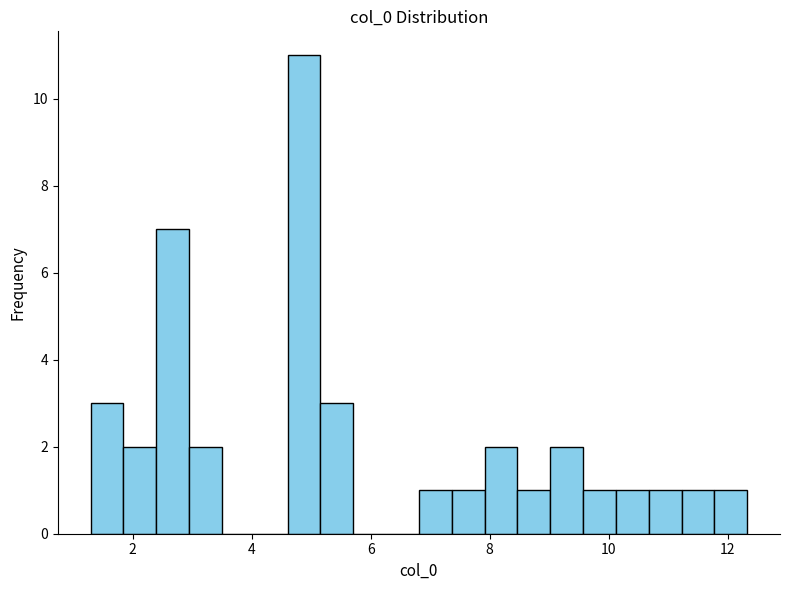

Read against the x-axis, roughly where is the centre of the tallest bar?

4.8